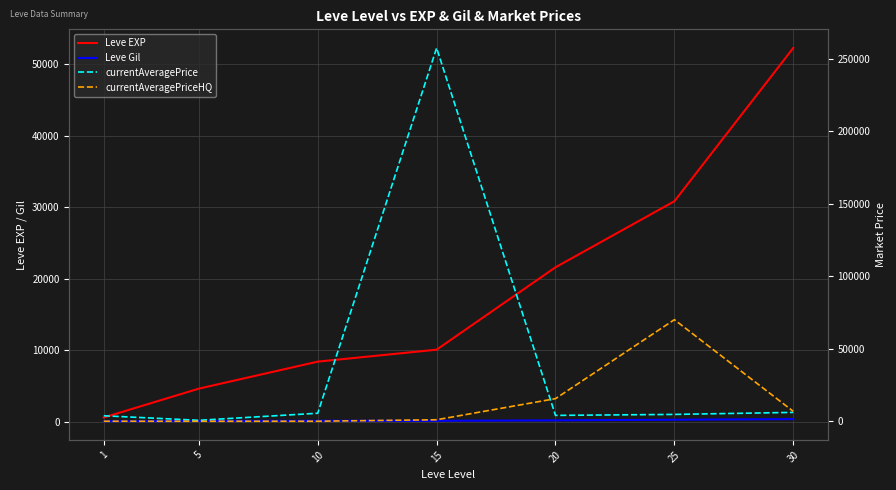

What are all the series names shown in the legend?

Leve EXP, Leve Gil, currentAveragePrice, currentAveragePriceHQ